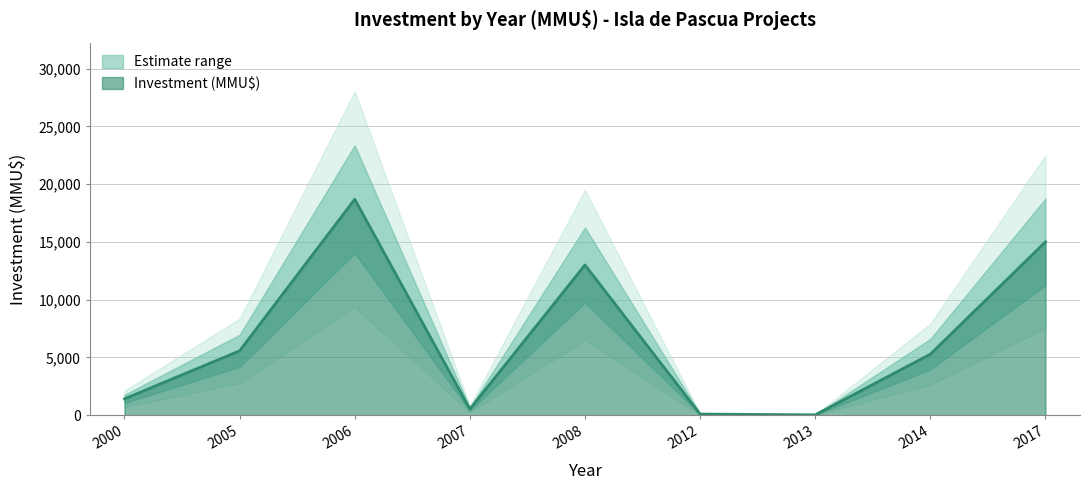

What value does the data have at 2008, to the nearest 10?

13000